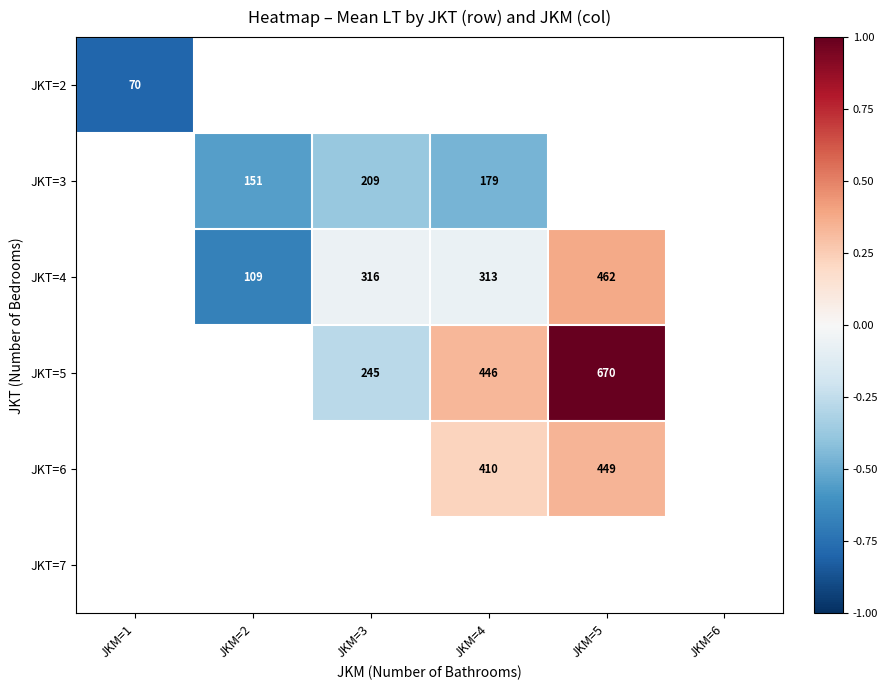

How many series are shown in this chart?

6